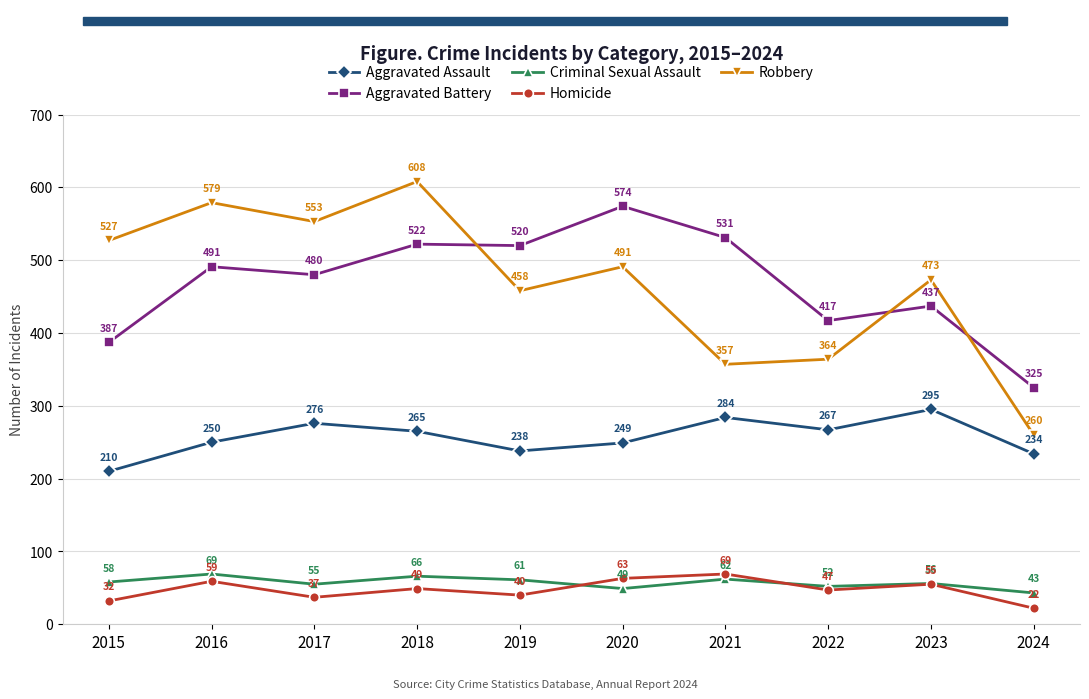

Which series has the largest range (max minus min)?

Robbery